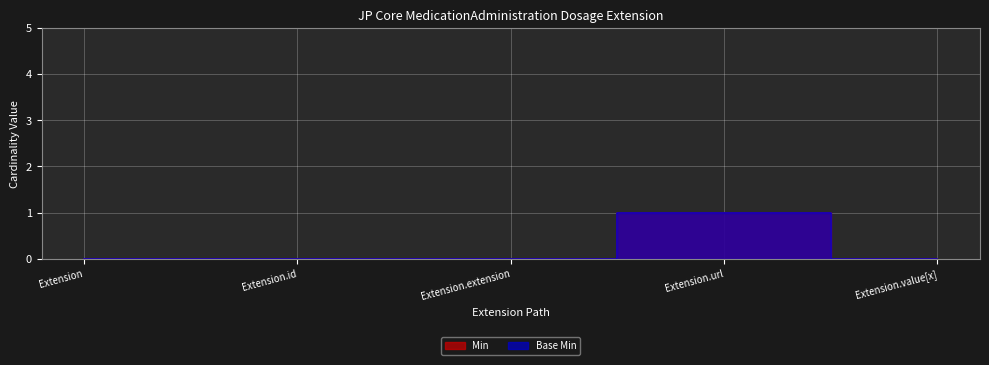

True or false: Base Min and Min cross at least once.

False